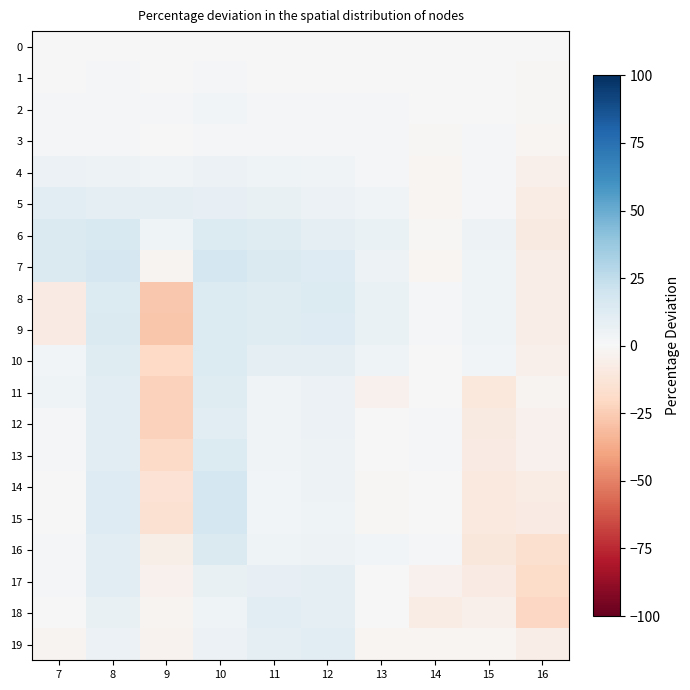

Which series changed the most between 7 and 12?

8